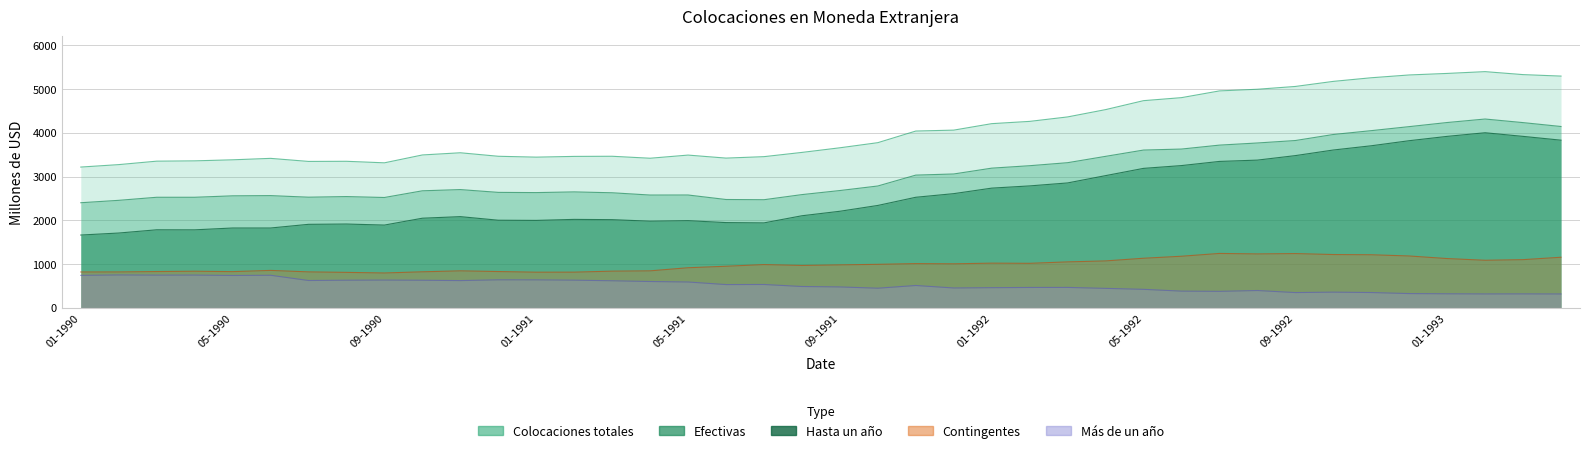

At which category does the chart reach its minimum across all series?

04-1993